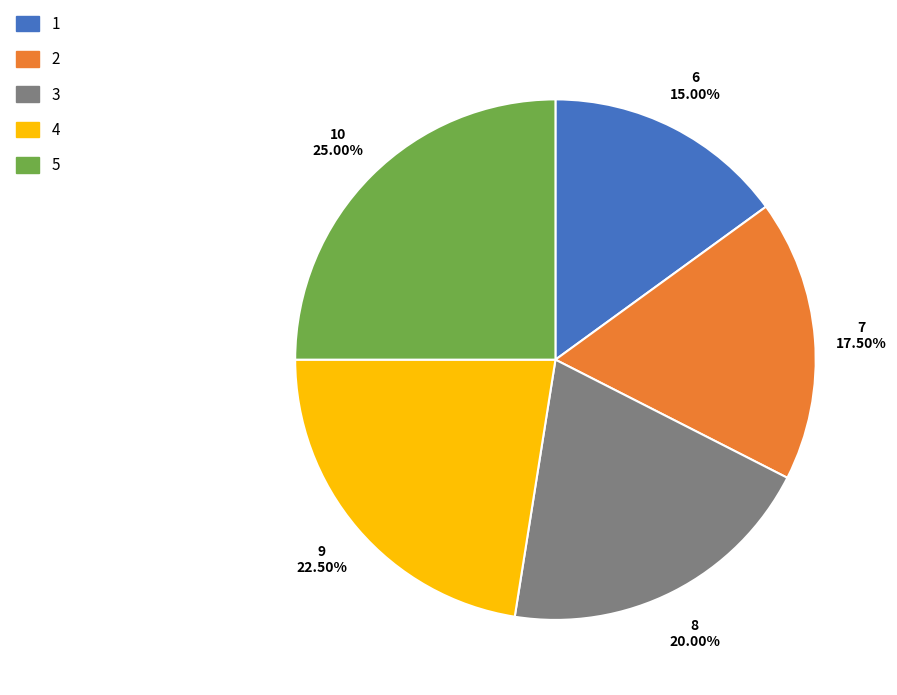

Is there any slice that represents more than half of the pie?

No